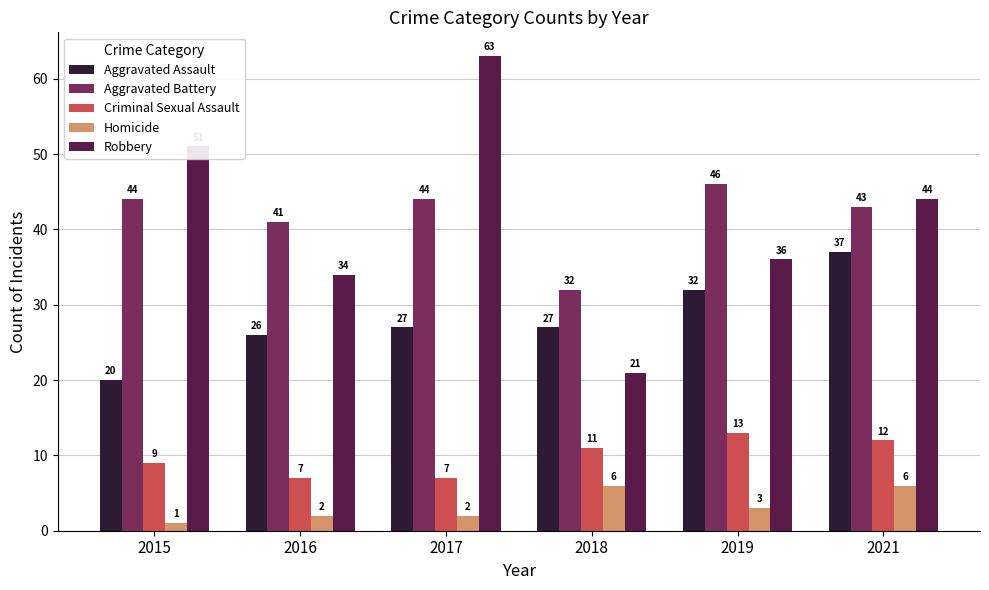

Is it true that Criminal Sexual Assault equals 20 at 2021?

False